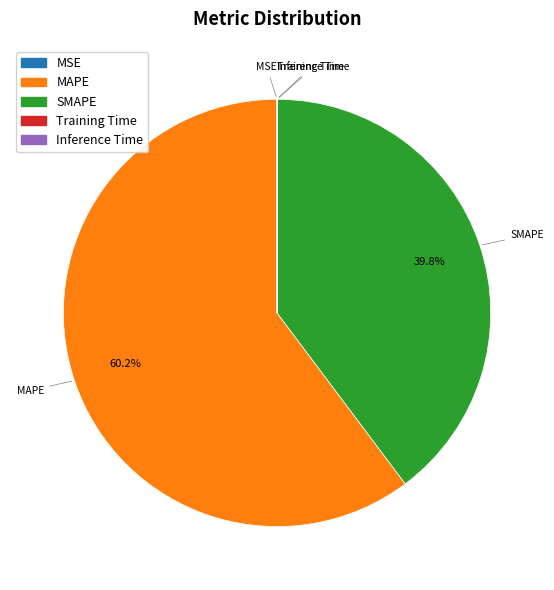

True or false: MAPE accounts for 60% of the total.

True